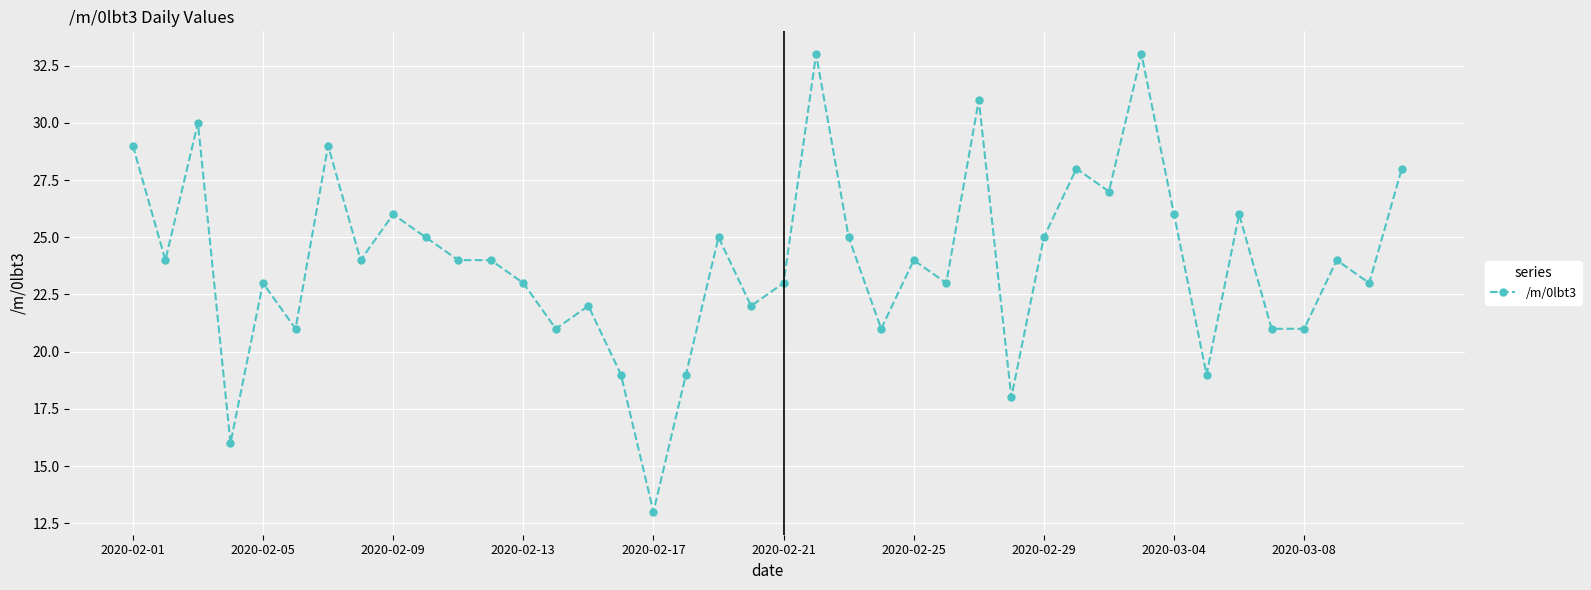

What is the value of the 4th point from the left?

16